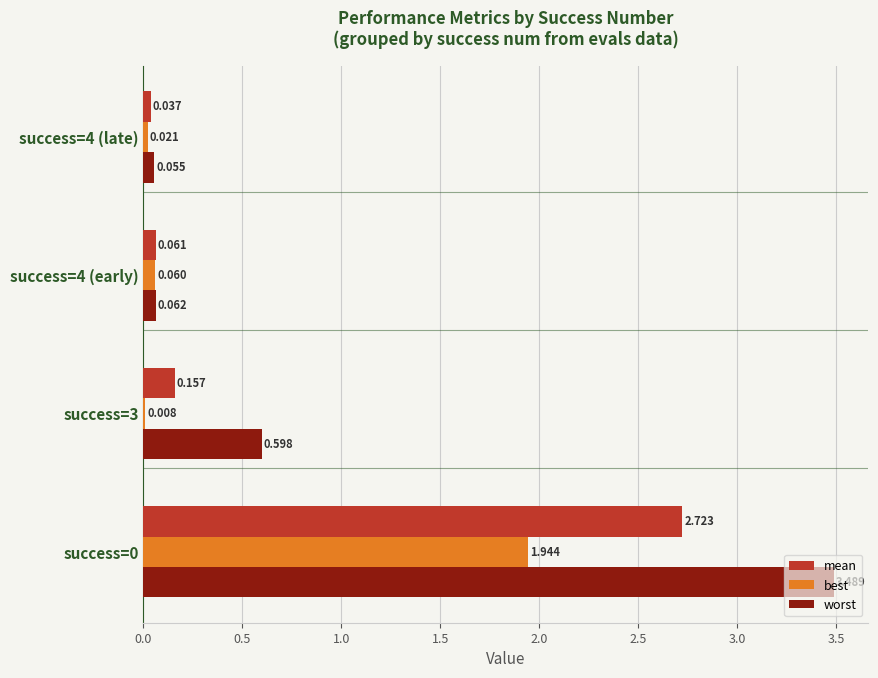

Is the value of best at success=0 greater than the value of worst at success=4 (early)?

Yes